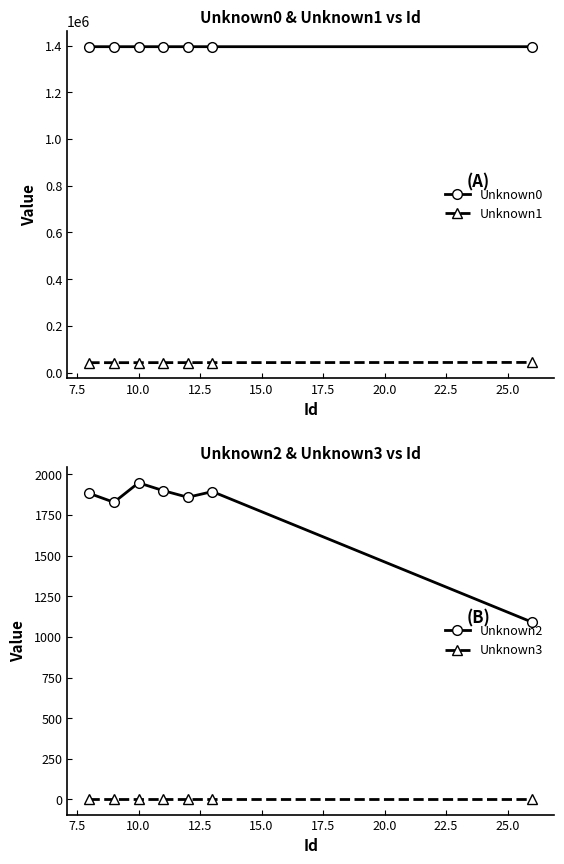

What is the value of the Unknown1 point at the 5th from the left?

42421